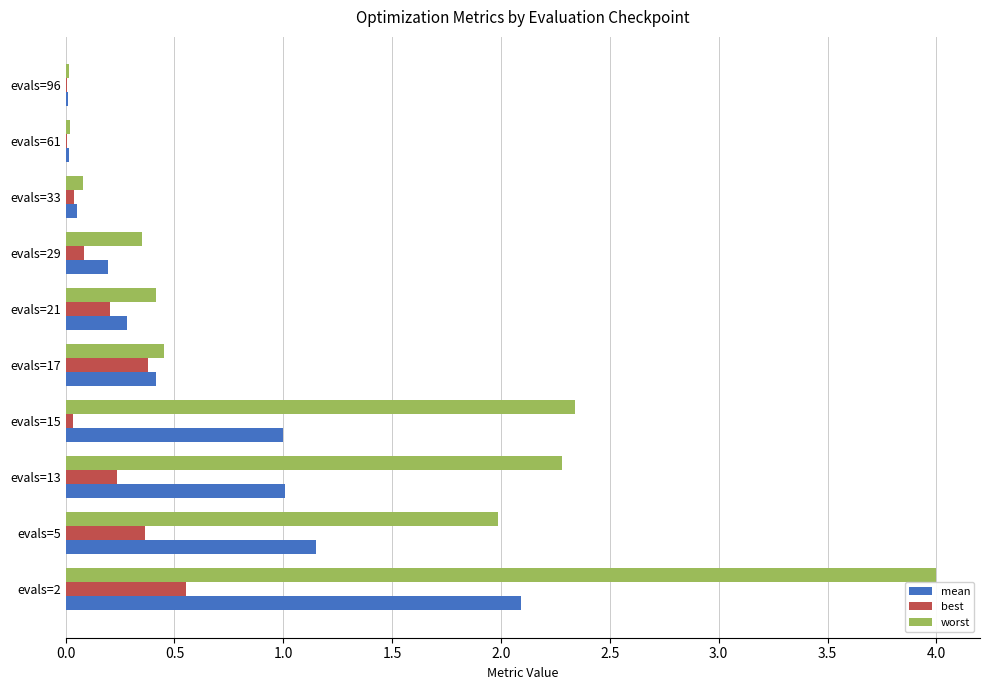

Which series changed the most between evals=21 and evals=61?

worst